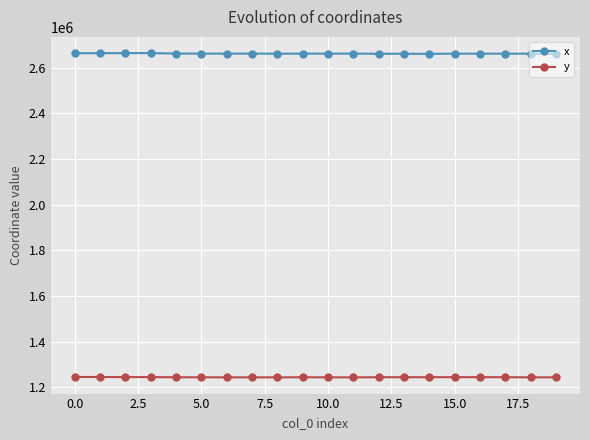

Rank the series by their maximum value, from lowest to highest.

y, x